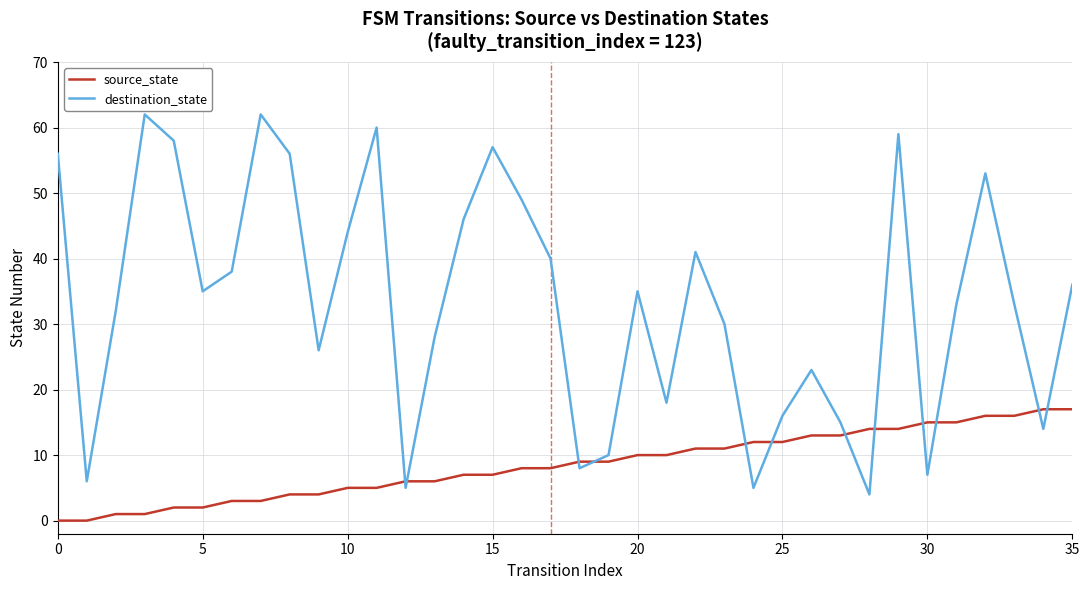

What is the average value of the destination_state series?

33